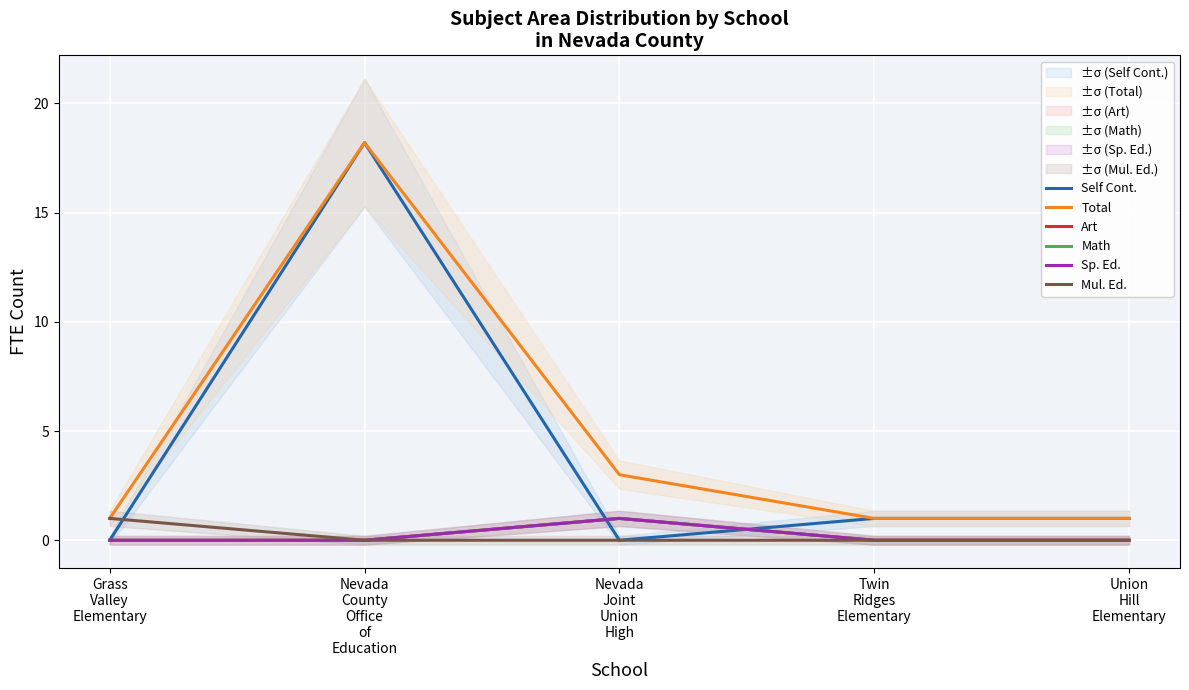

How many intersections are there between Self Cont. and Mul. Ed.?

1